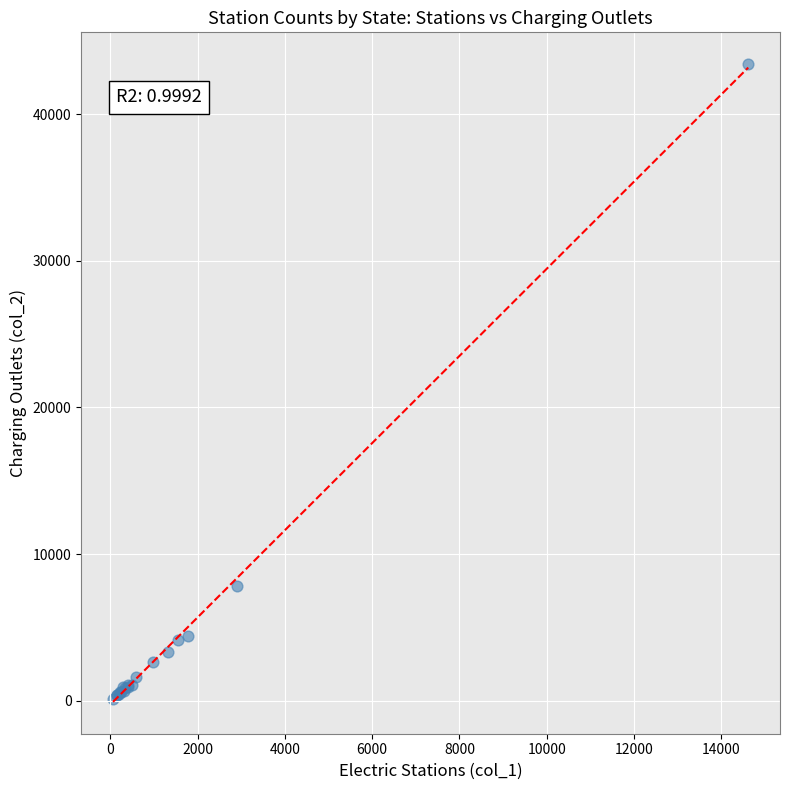

What Y value in the scatter plot is closest to 21757?

7802